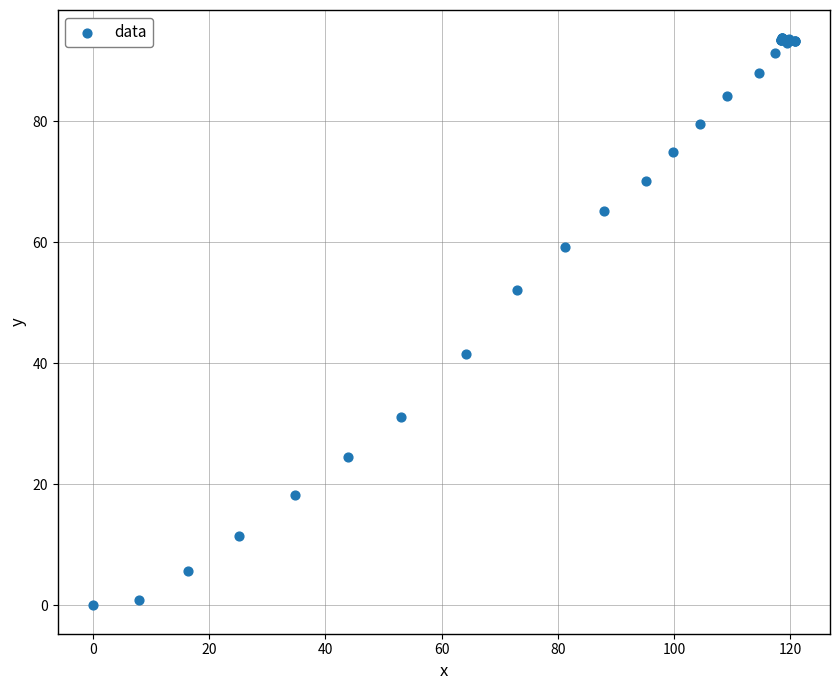

What Y value in the scatter plot is closest to 46?

41.6